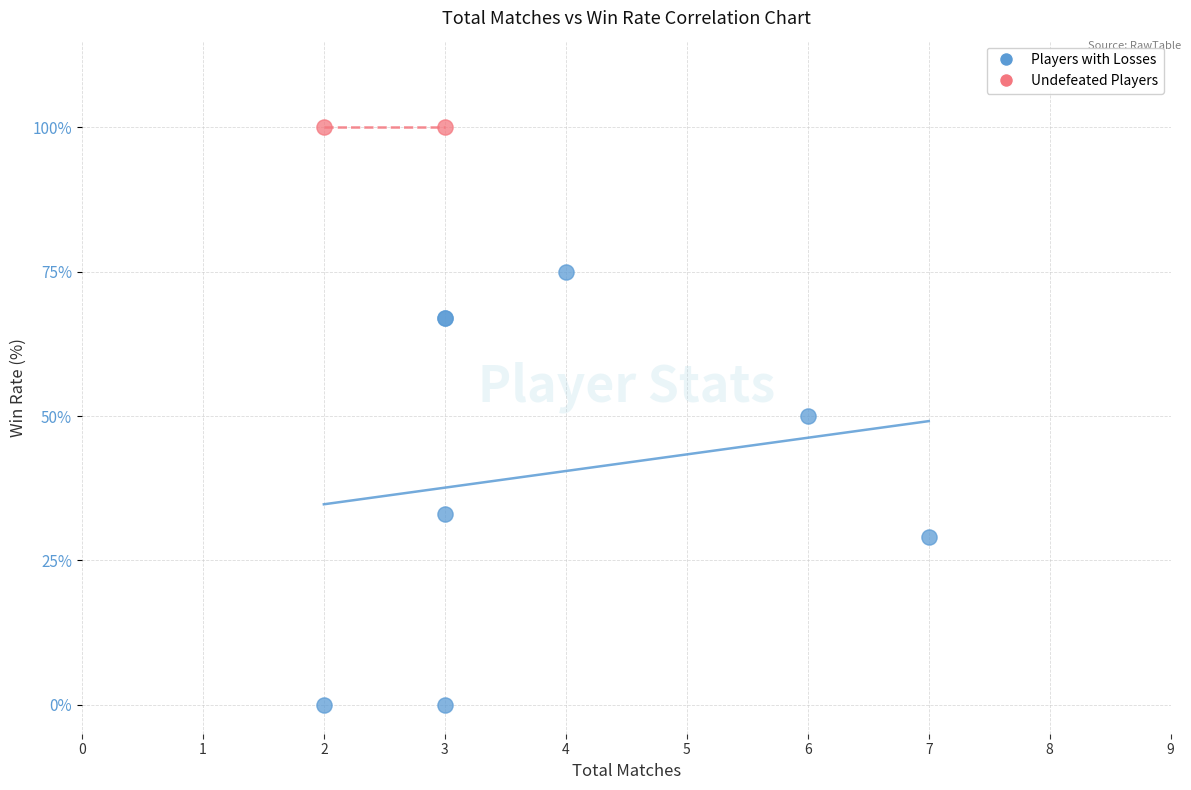

What are all the series names shown in the legend?

Players with Losses, Undefeated Players